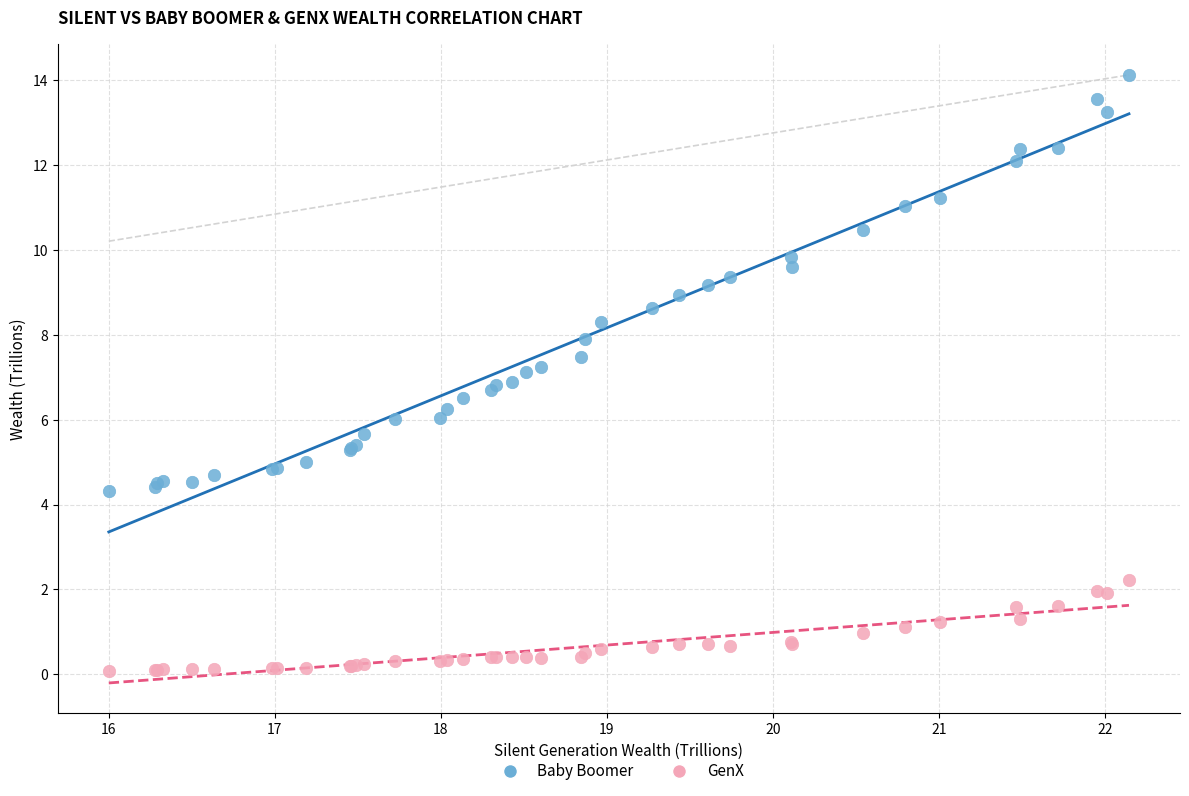

Which series contains the lowest Y value?

GenX